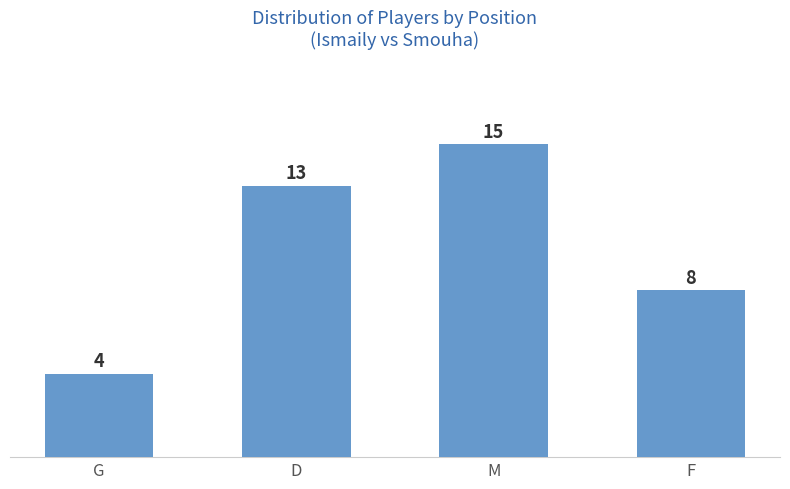

What is the value of the 1st bar from the left?

4